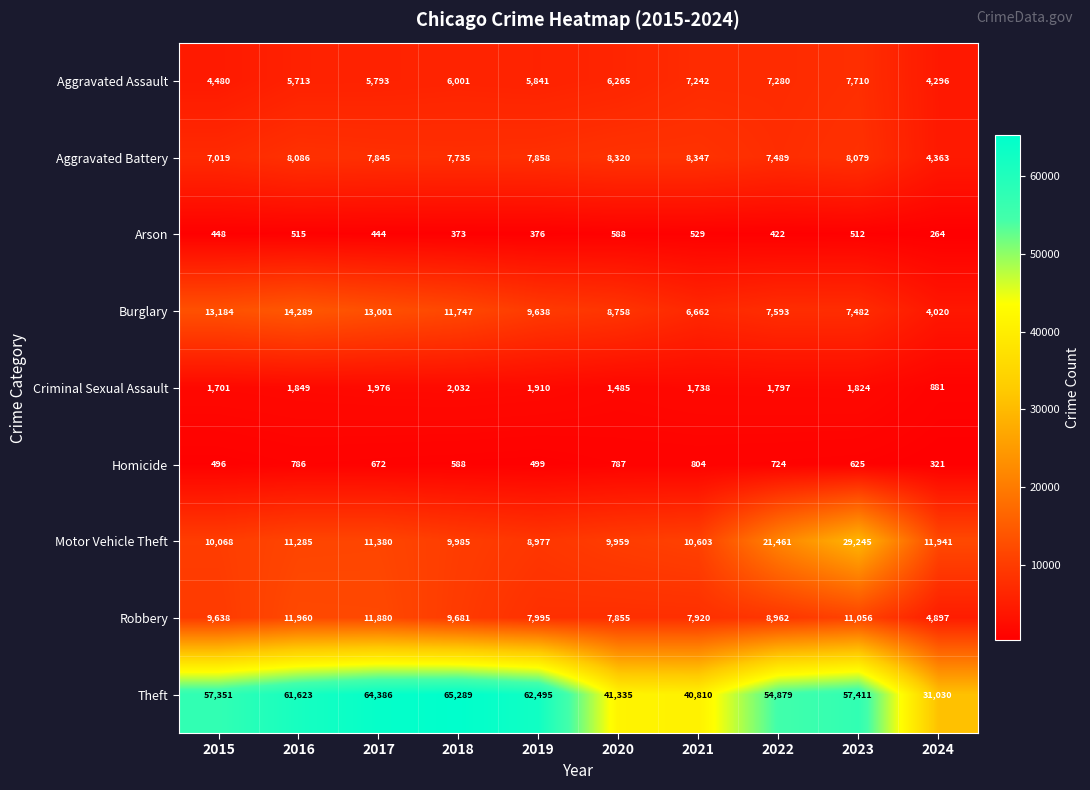

What is the lowest value of the Motor Vehicle Theft series?

8977